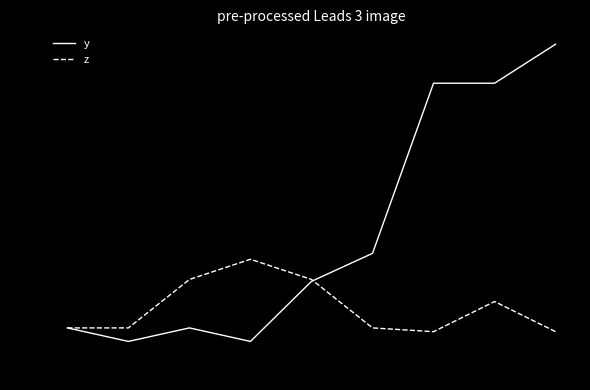

Where is z nearest to the value 12?

8